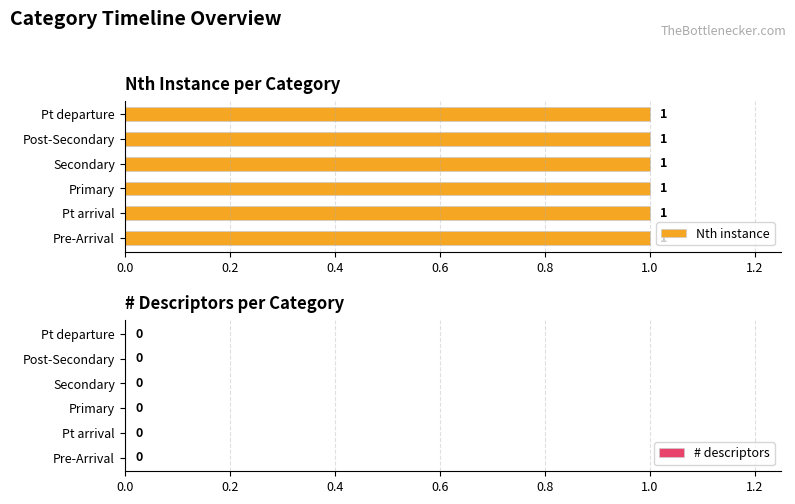

List the series in order of their peak value, highest first.

Nth instance, # descriptors